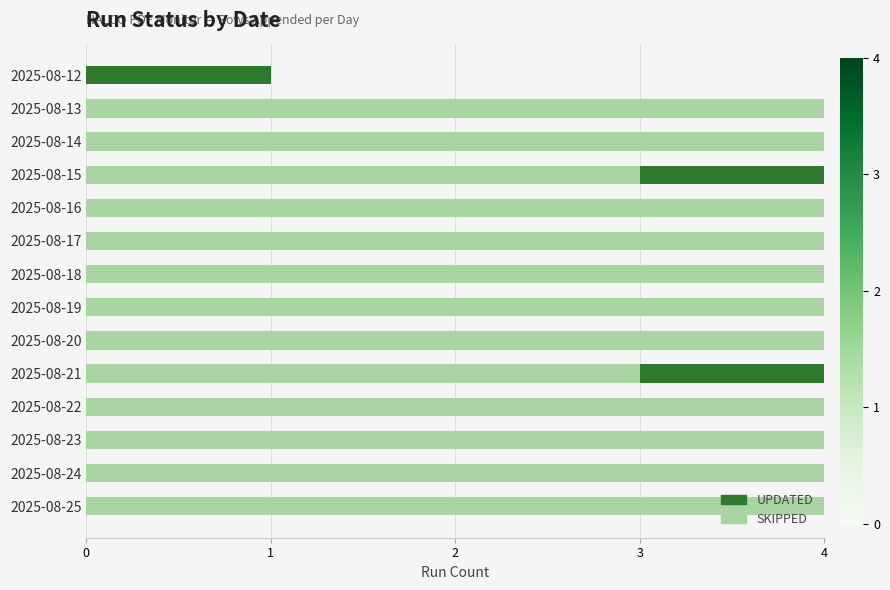

What is the total value across all series at 2025-08-24?

4